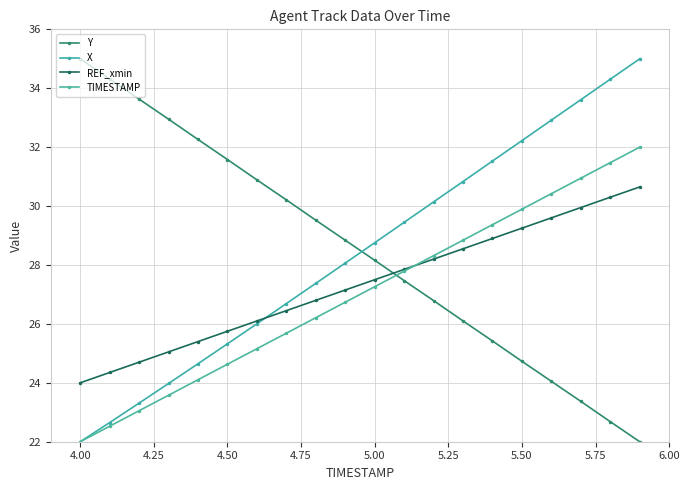

At how many categories does at least one series exceed 29?

18